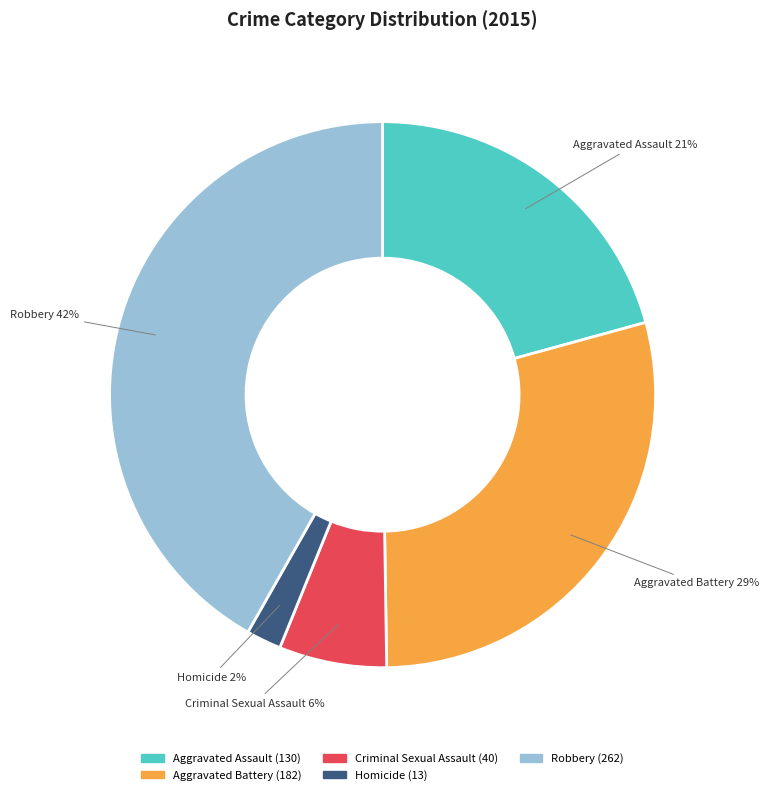

Do Homicide and Aggravated Assault together represent more than half of the pie?

No